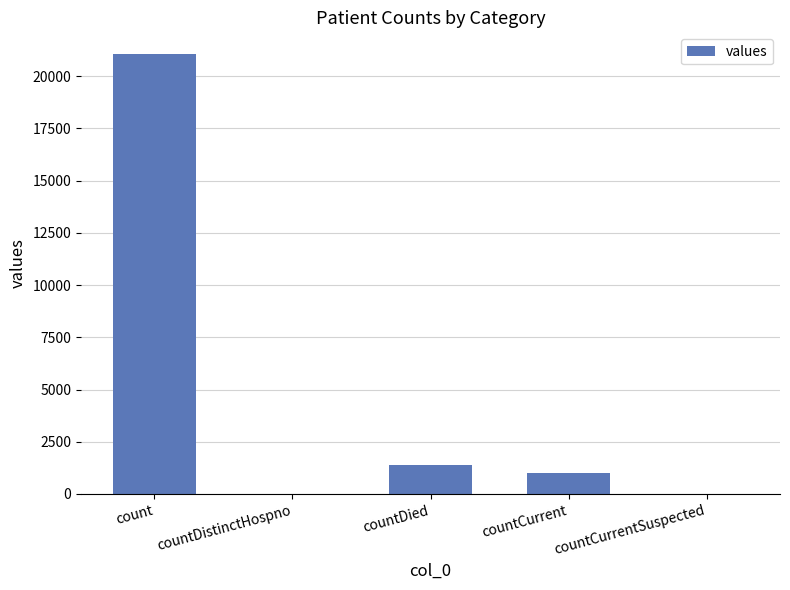

At which label does the data first exceed 1006?

count